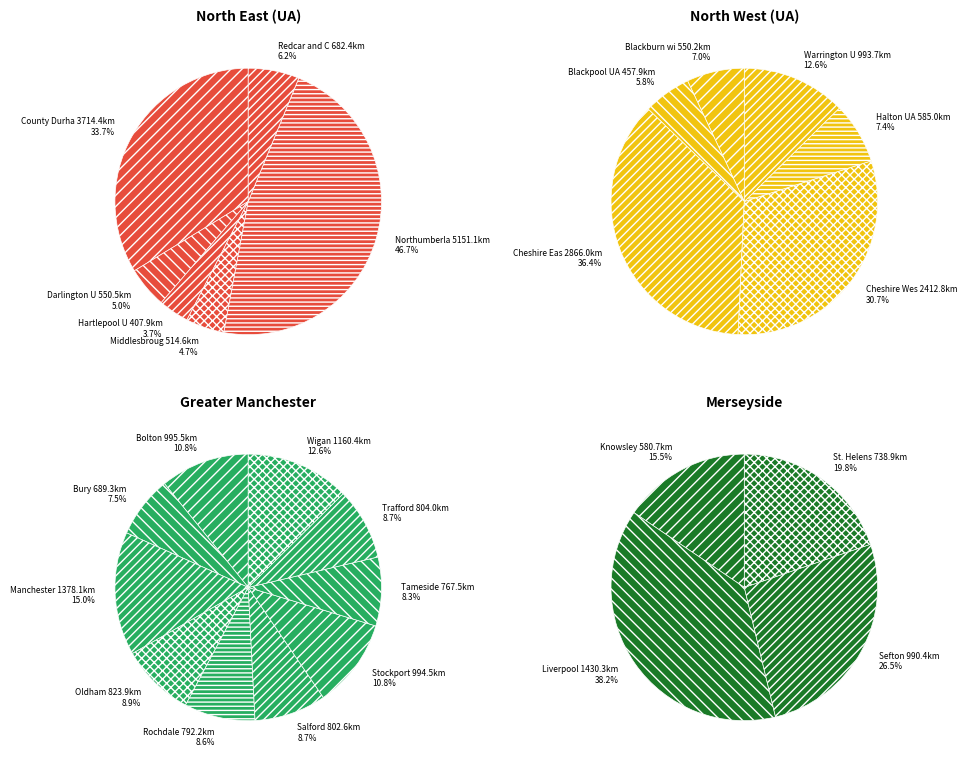

The London slice represents 1% of the pie. True or false?

False